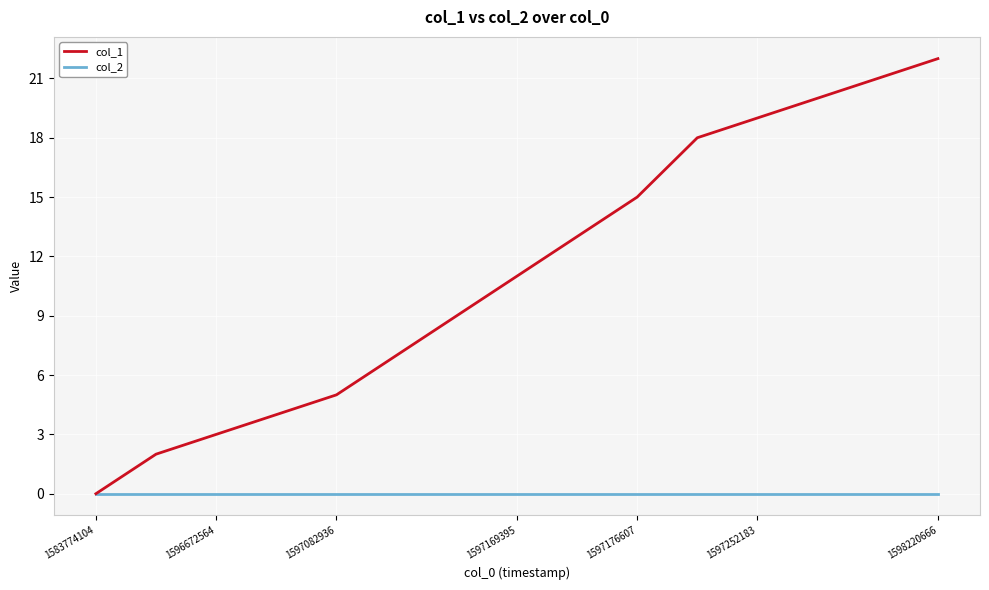

Which series has the largest range (max minus min)?

col_1